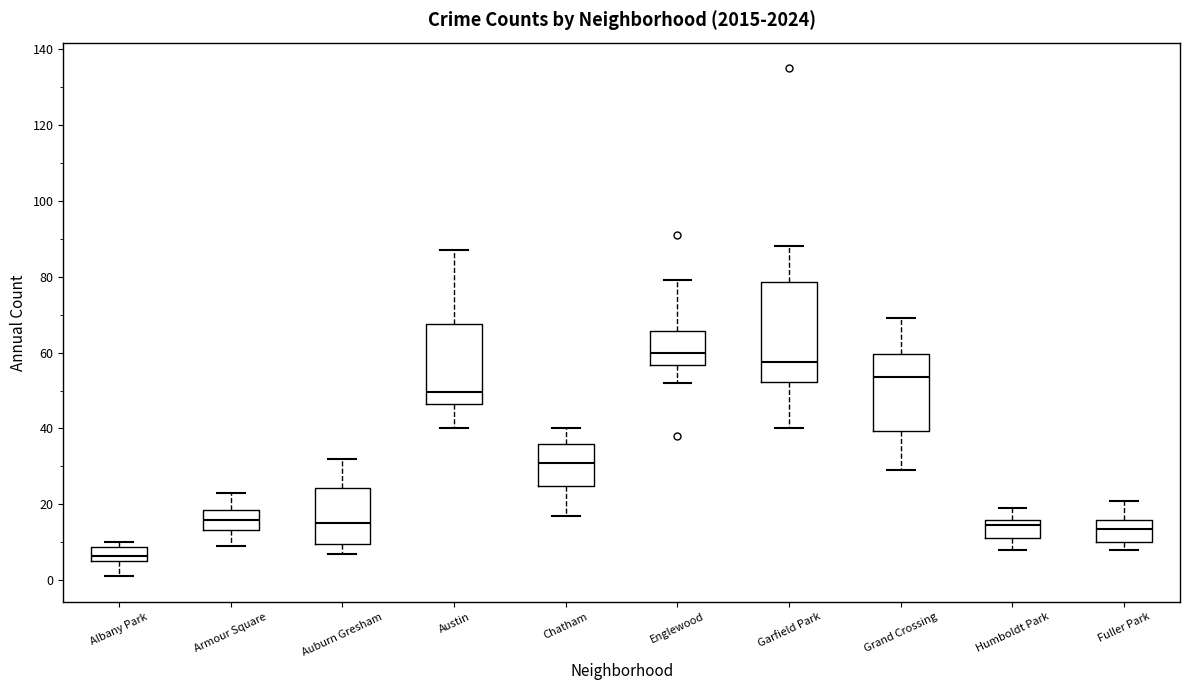

Reading left to right, transcribe this box plot: for each box, give where its median line is, the range the box spans, and where its two whiskers end, as read against the y-axis. The values are not printed on the chart, so give them approximately, as read against the axis.

Albany Park: median 6 (inside the box), box 6 to 8, whiskers 2 to 10
Armour Square: median 16, box 14 to 18, whiskers 10 to 24
Auburn Gresham: median 16, box 10 to 24, whiskers 8 to 32
Austin: median 50, box 46 to 68, whiskers 40 to 88
Chatham: median 32, box 24 to 36, whiskers 18 to 40
Englewood: median 60, box 56 to 66, whiskers 52 to 80
Garfield Park: median 58, box 52 to 78, whiskers 40 to 88
Grand Crossing: median 54, box 40 to 60, whiskers 30 to 70
Humboldt Park: median 14, box 12 to 16, whiskers 8 to 20
Fuller Park: median 14, box 10 to 16, whiskers 8 to 22